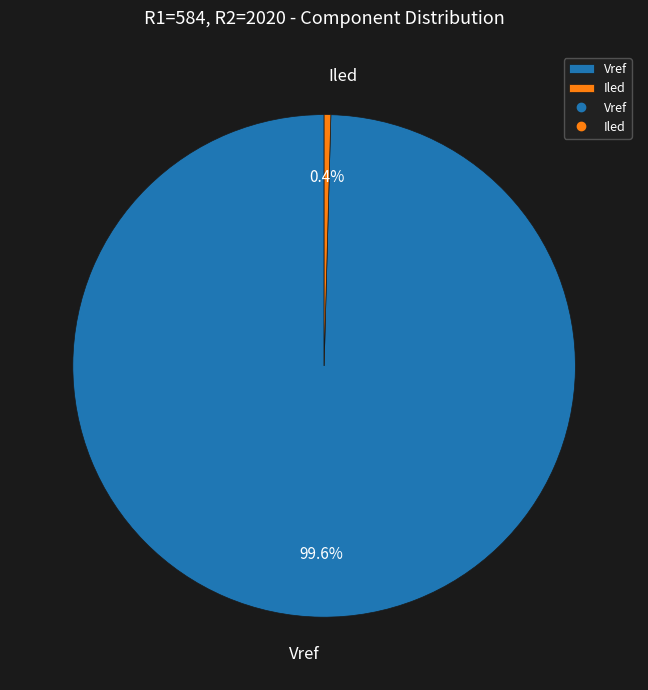

Which slice is the largest?

Vref